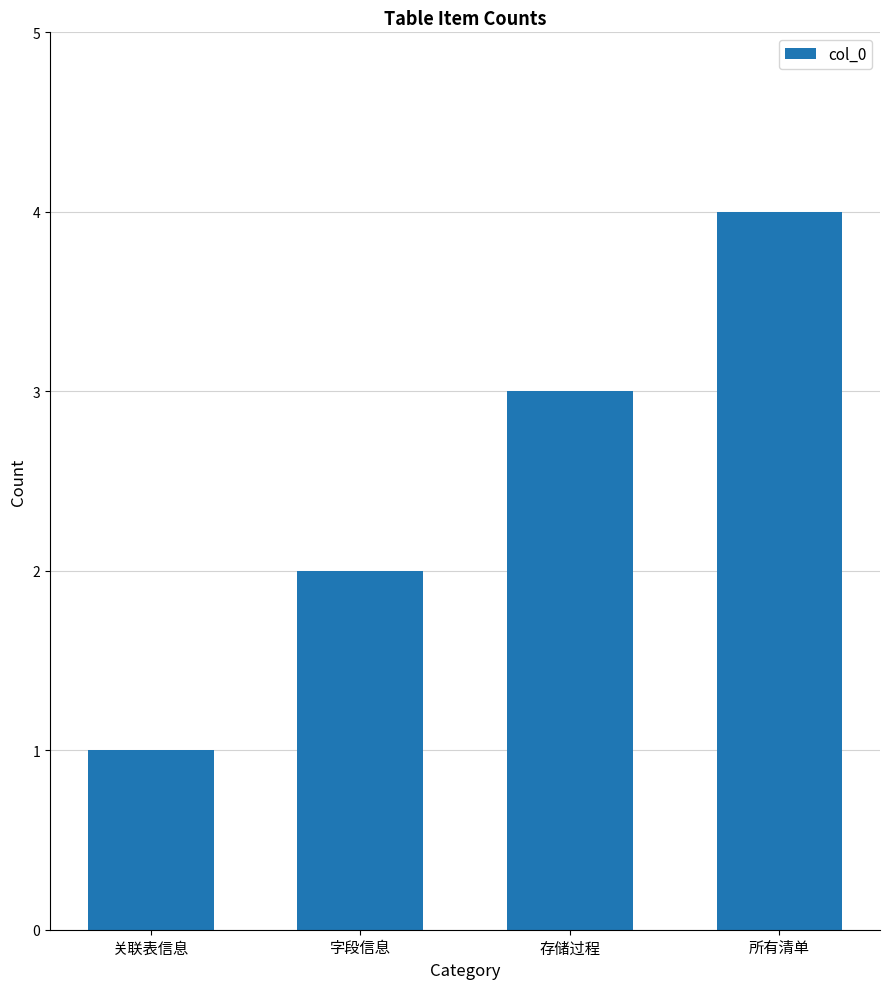

What is the difference between the maximum and minimum values?

3